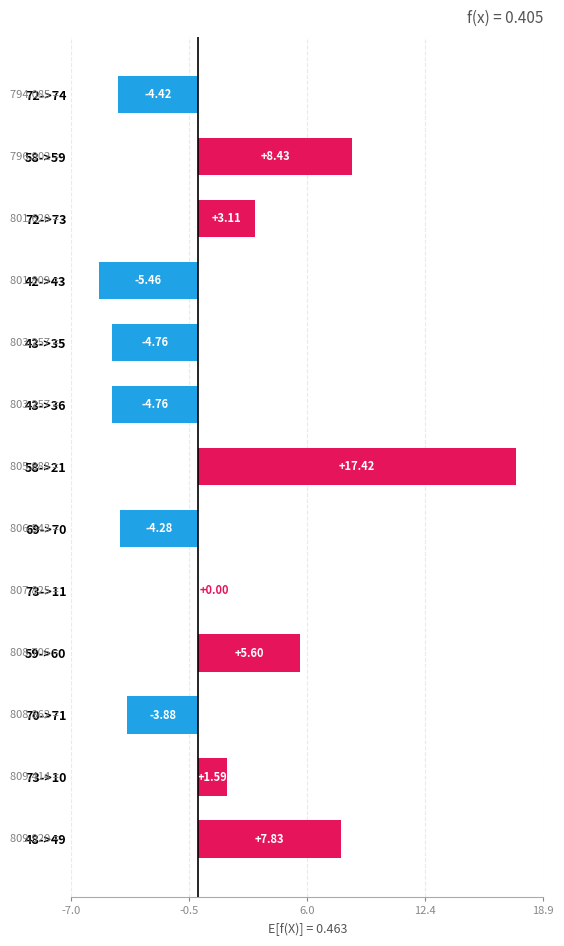

What is the sum of all values?

16.4